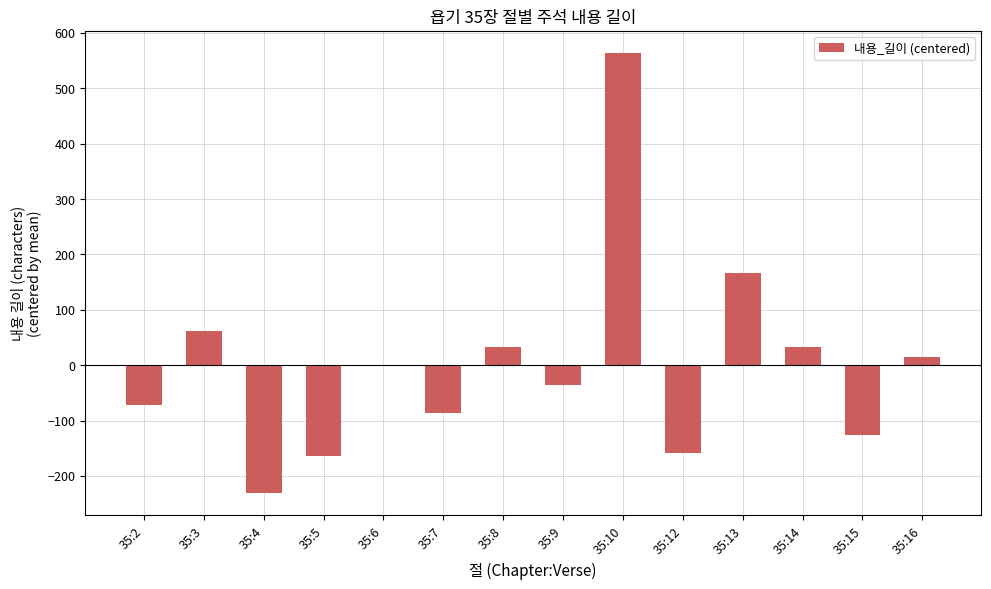

Is it true that the value at 35:5 is -164?

True